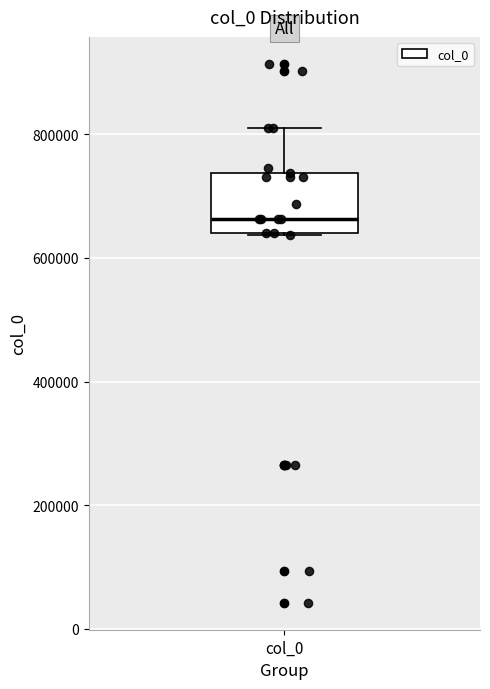

Read this box plot against the y-axis: the position of the median line, the range covered by the box, and the ends of both whiskers. The values are not printed on the chart, so give them approximately, as read against the axis.

median 660000, box 640000 to 740000, whiskers 640000 to 820000